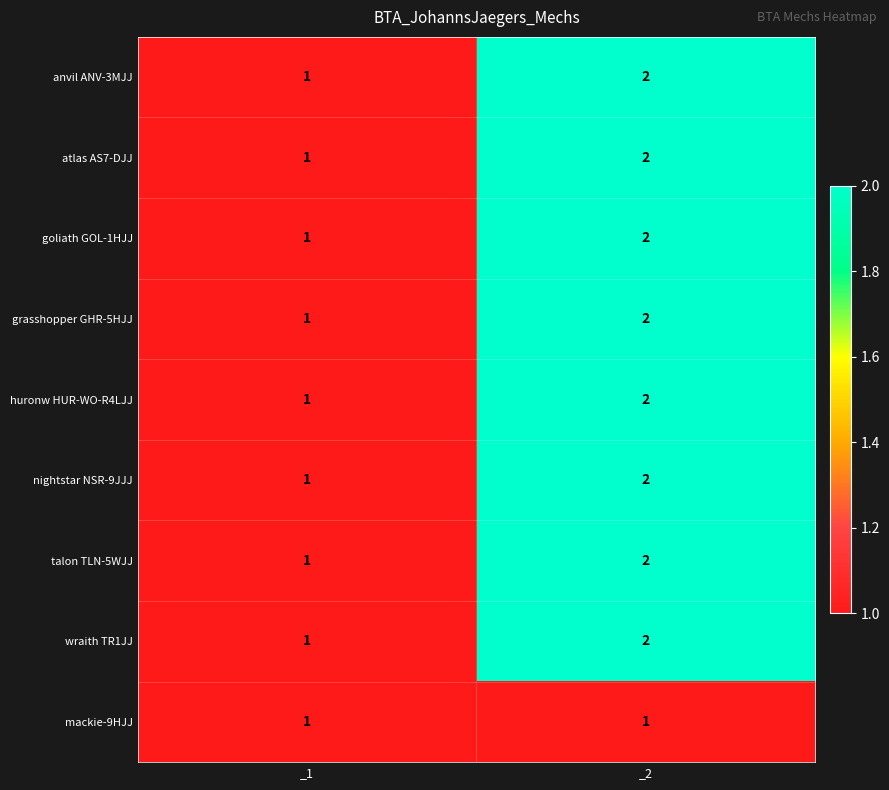

The wraith TR1JJ series shows 2 at _2. True or false?

True